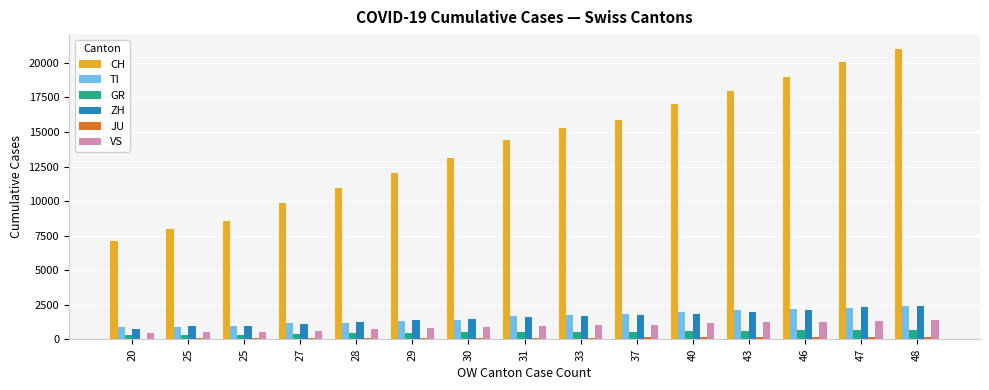

List the labels in order of GR value, largest first.

48, 47, 46, 43, 40, 37, 33, 31, 30, 29, 28, 27, 25, 25, 20